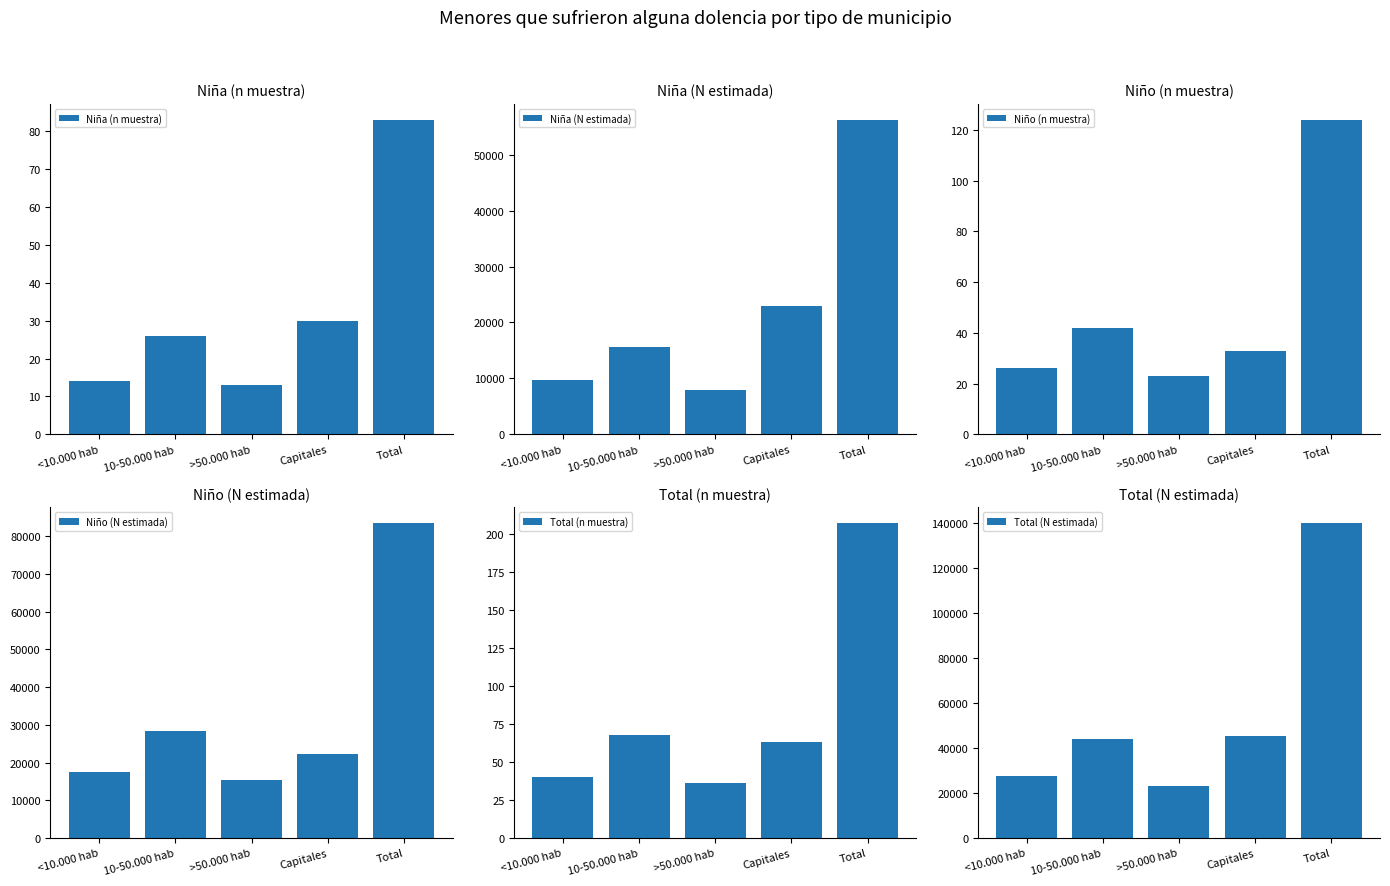

What is the difference between the second highest and second lowest values in the Niño (n muestra) series?

16